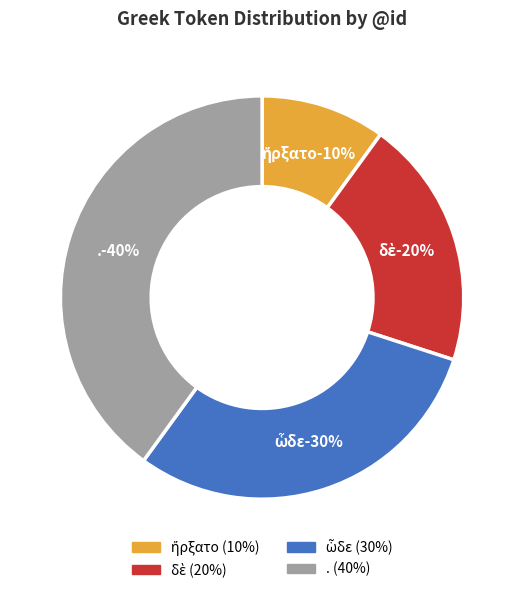

To the nearest percent, what is the difference between the . and ὧδε slice percentages?

10%